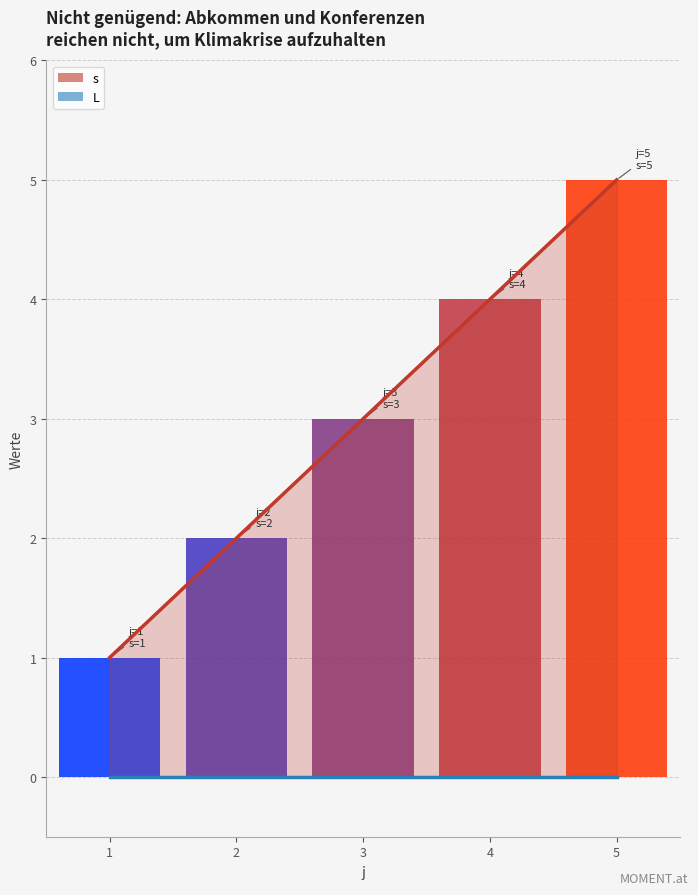

How many categories are shown in the chart?

5